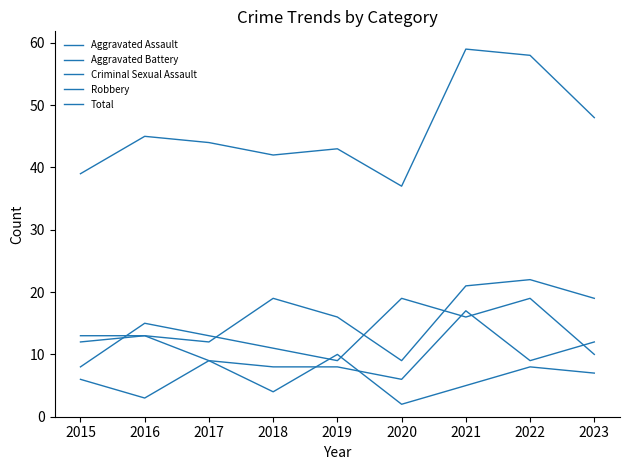

How many lines are shown in the chart?

5